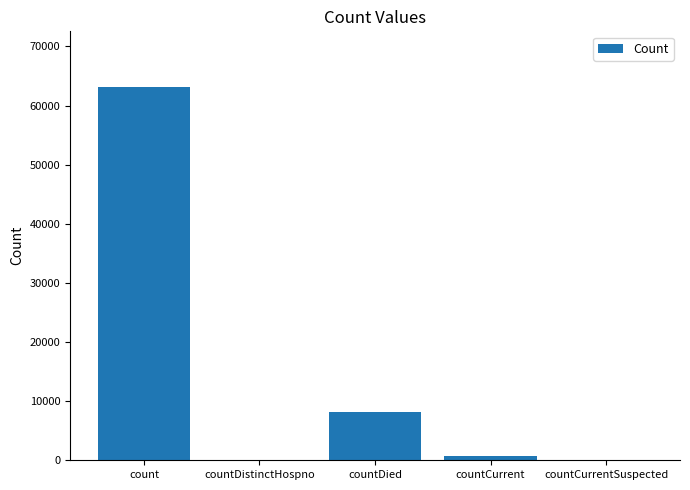

What is the sum of the values at countDistinctHospno and count?

63086